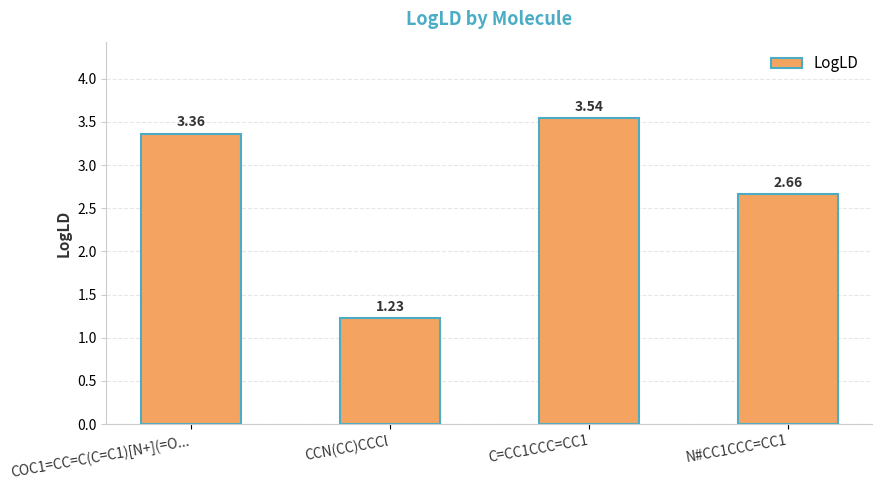

Does the chart contain stacked bars?

No